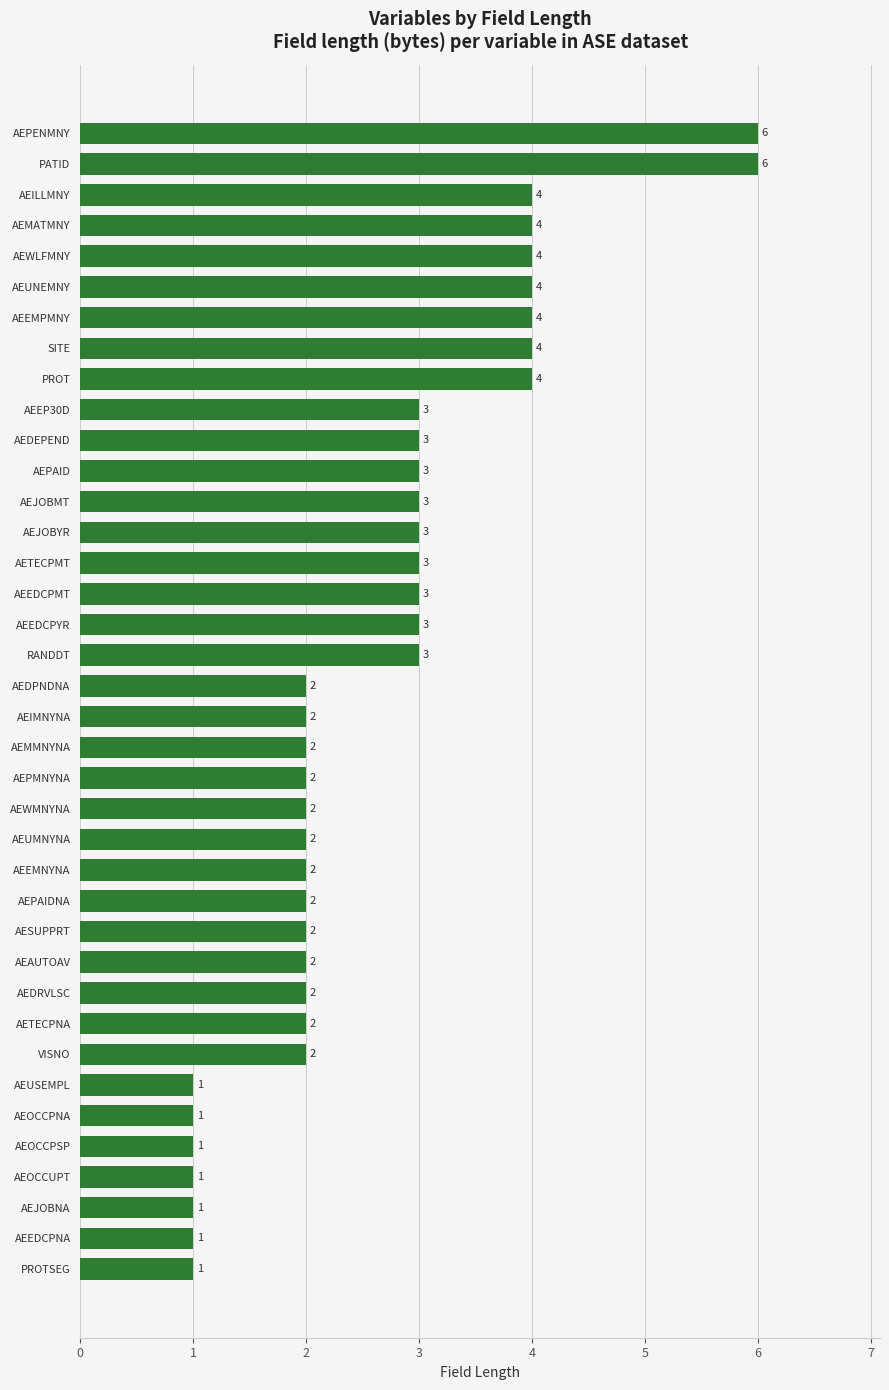

Is it true that the value at AEEDCPNA is 1?

True